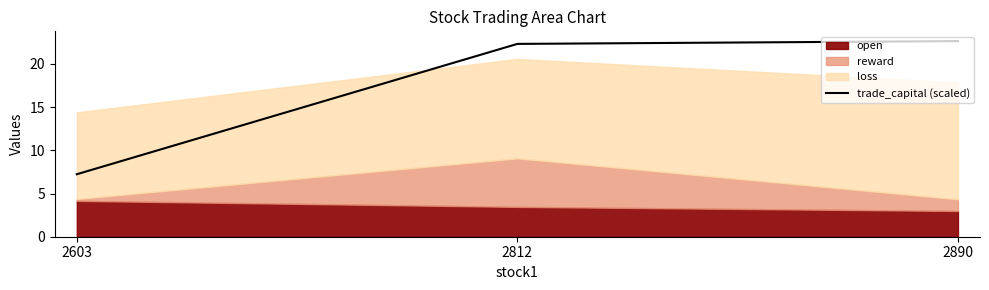

True or false: trade_capital (scaled) has a value of 7.2 at 2603.

True